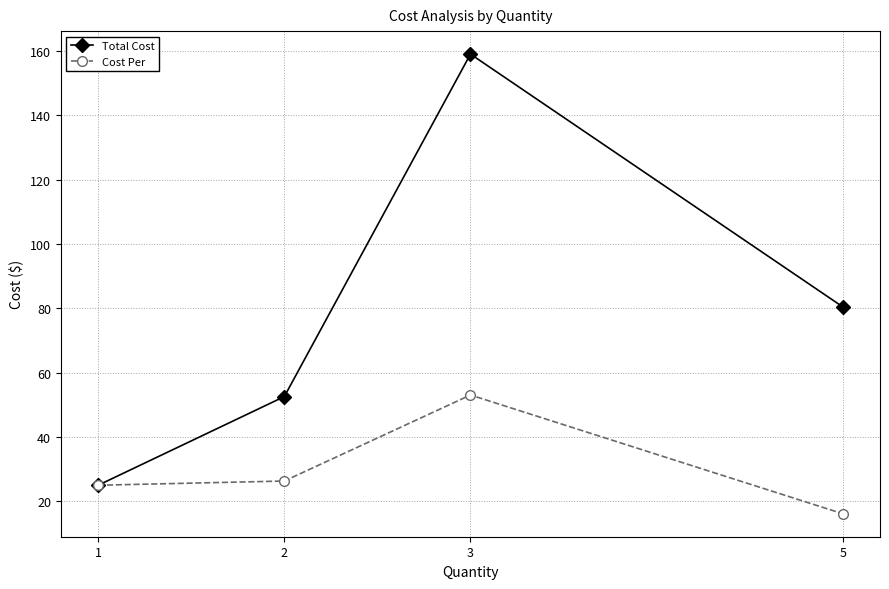

What are all the series names shown in the legend?

Total Cost, Cost Per